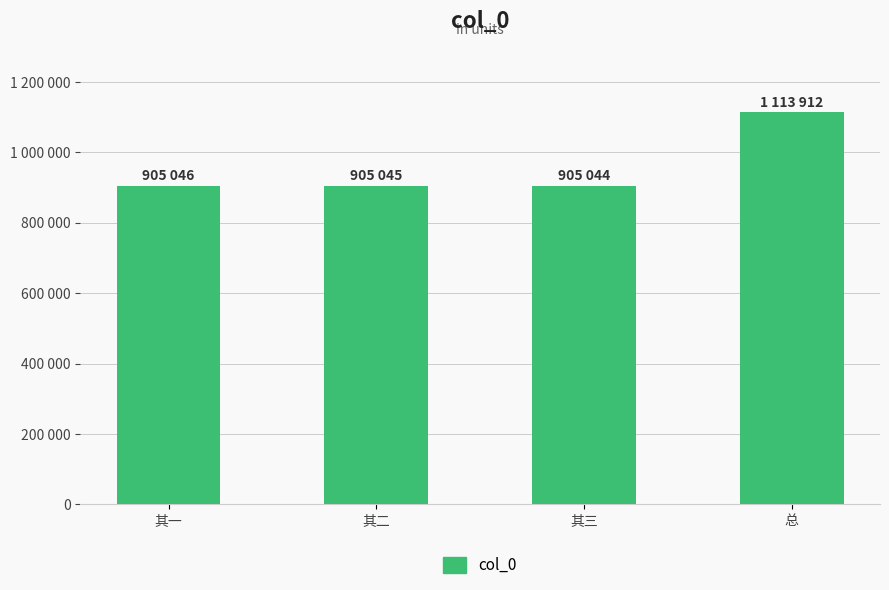

Are the bars horizontal?

No